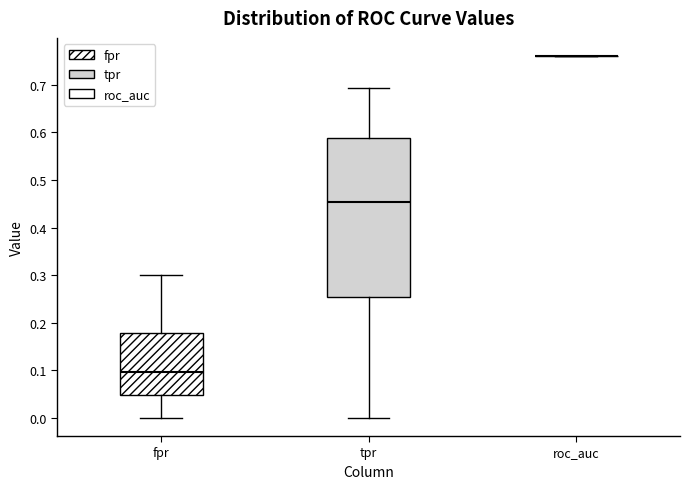

Comparing the boxes themselves (not the whiskers), which one is the tallest?

tpr